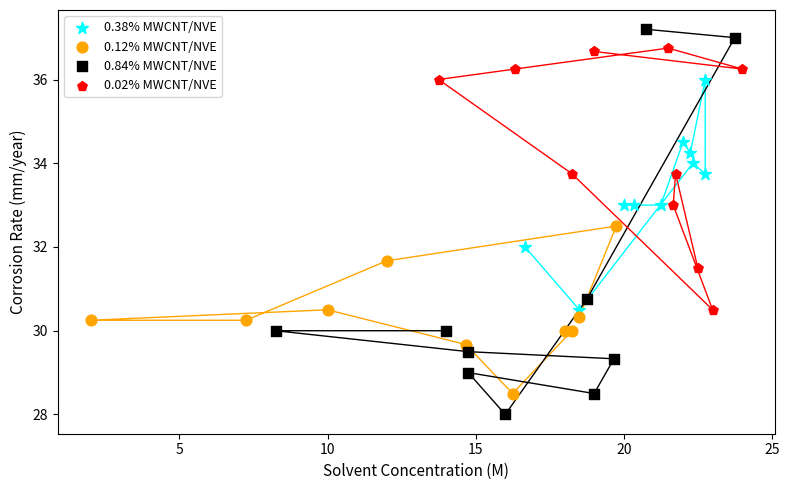

What are all the series names shown in the legend?

0.38% MWCNT/NVE, 0.12% MWCNT/NVE, 0.84% MWCNT/NVE, 0.02% MWCNT/NVE